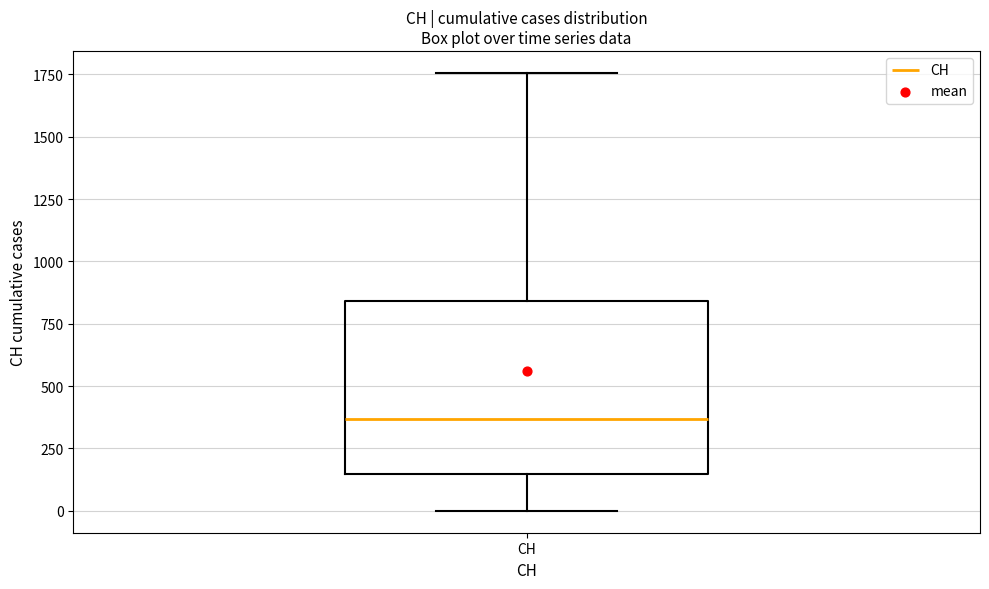

Transcribe this box plot: give where the median line is, the range the box spans, and where the two whiskers end, as read against the y-axis. The values are not printed on the chart, so give them approximately, as read against the axis.

median 350, box 150 to 850, whiskers 0 to 1750